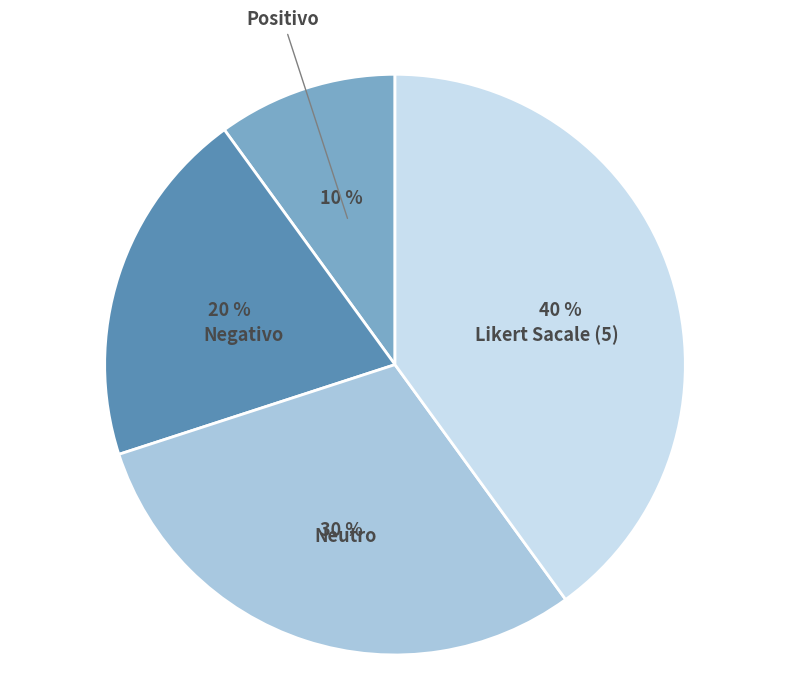

To the nearest percent, what is the average slice percentage?

25%